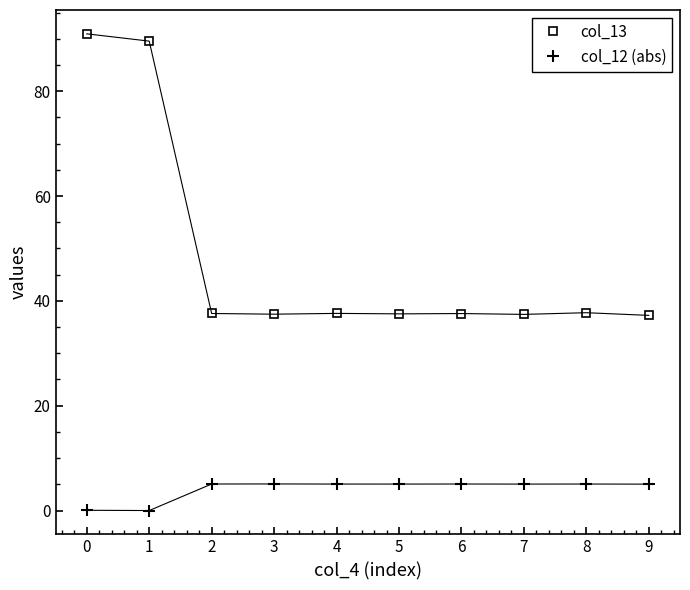

Is the value of col_13 at 8 greater than the value of col_12 (abs) at 8?

Yes